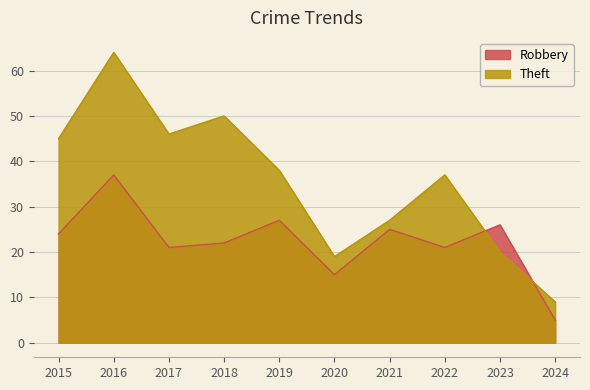

Which series has the largest total across all categories?

Theft